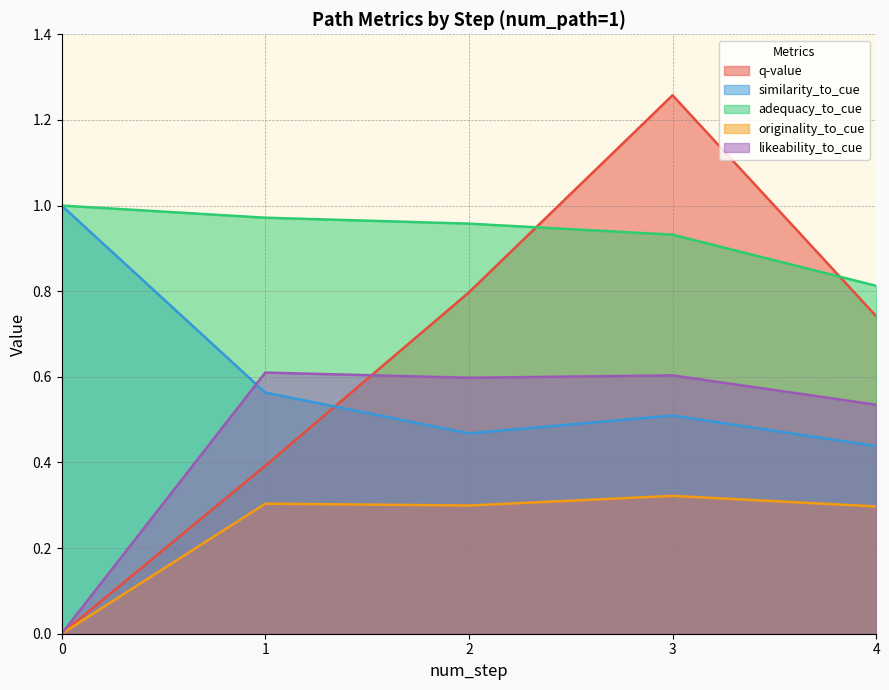

The value of q-value at 3 is 2.1. True or false?

False